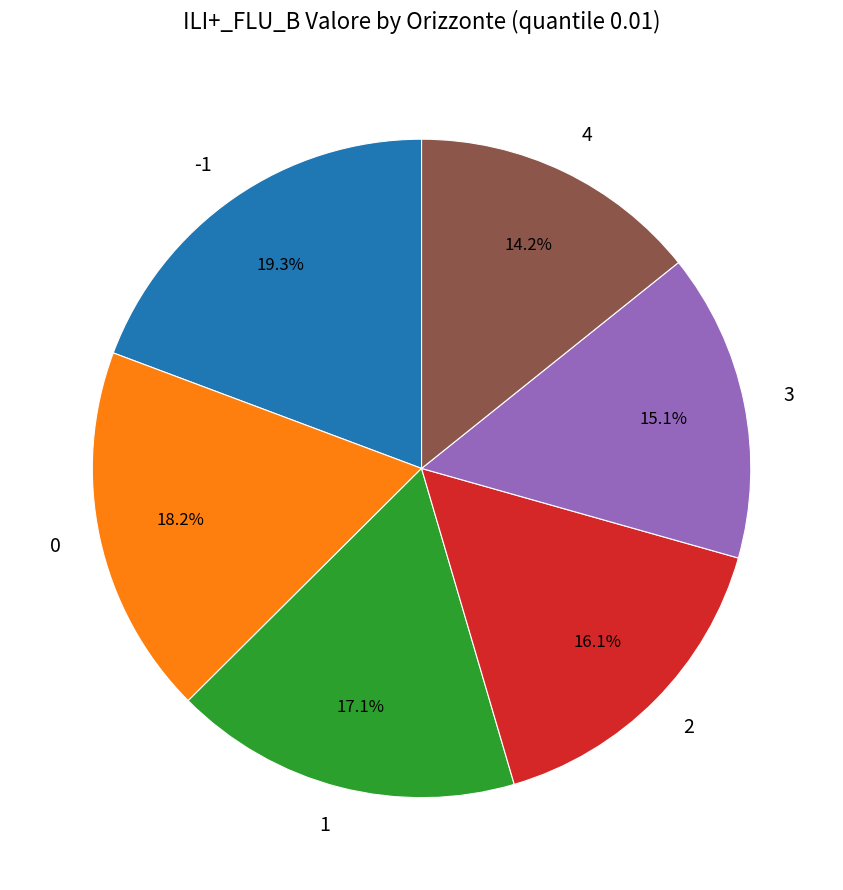

Is it true that 4 is 14% of the pie?

True